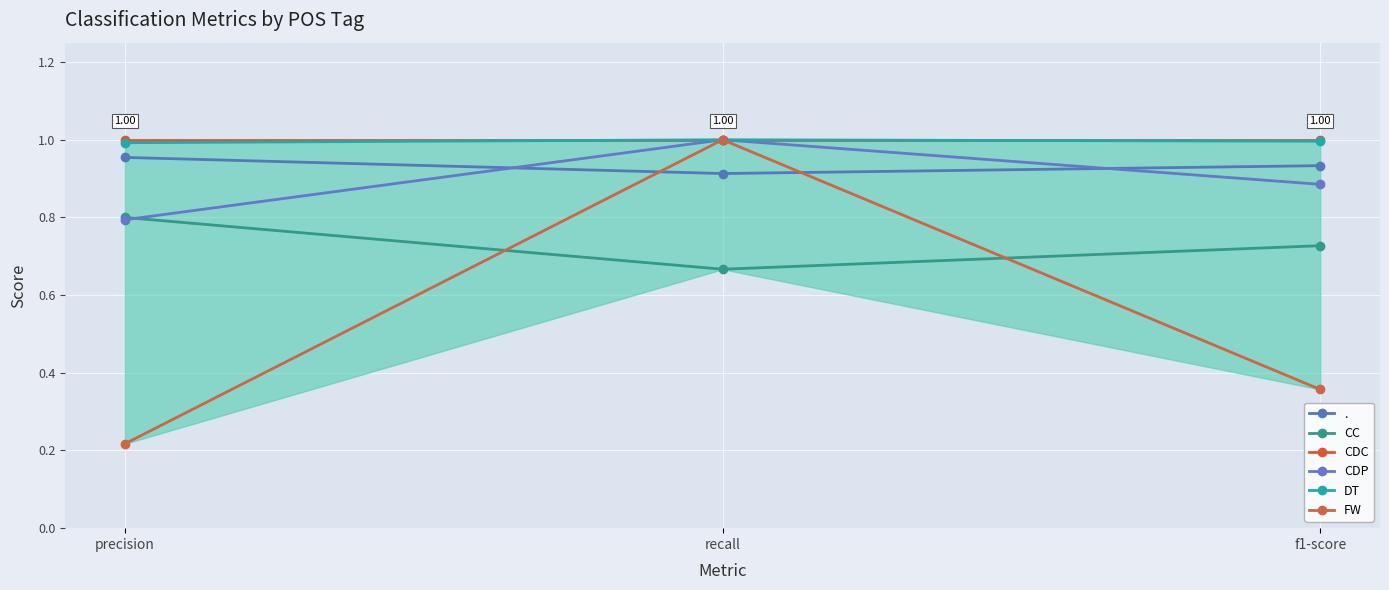

At which category does the chart reach its minimum across all series?

precision